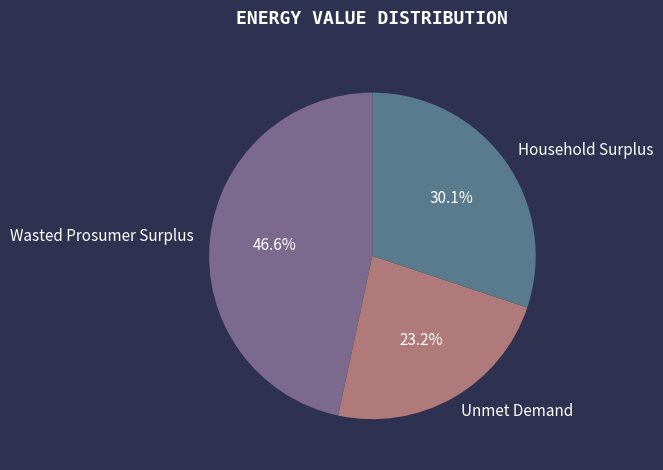

To the nearest percent, what is the difference between the Household Surplus and Wasted Prosumer Surplus slice percentages?

17%